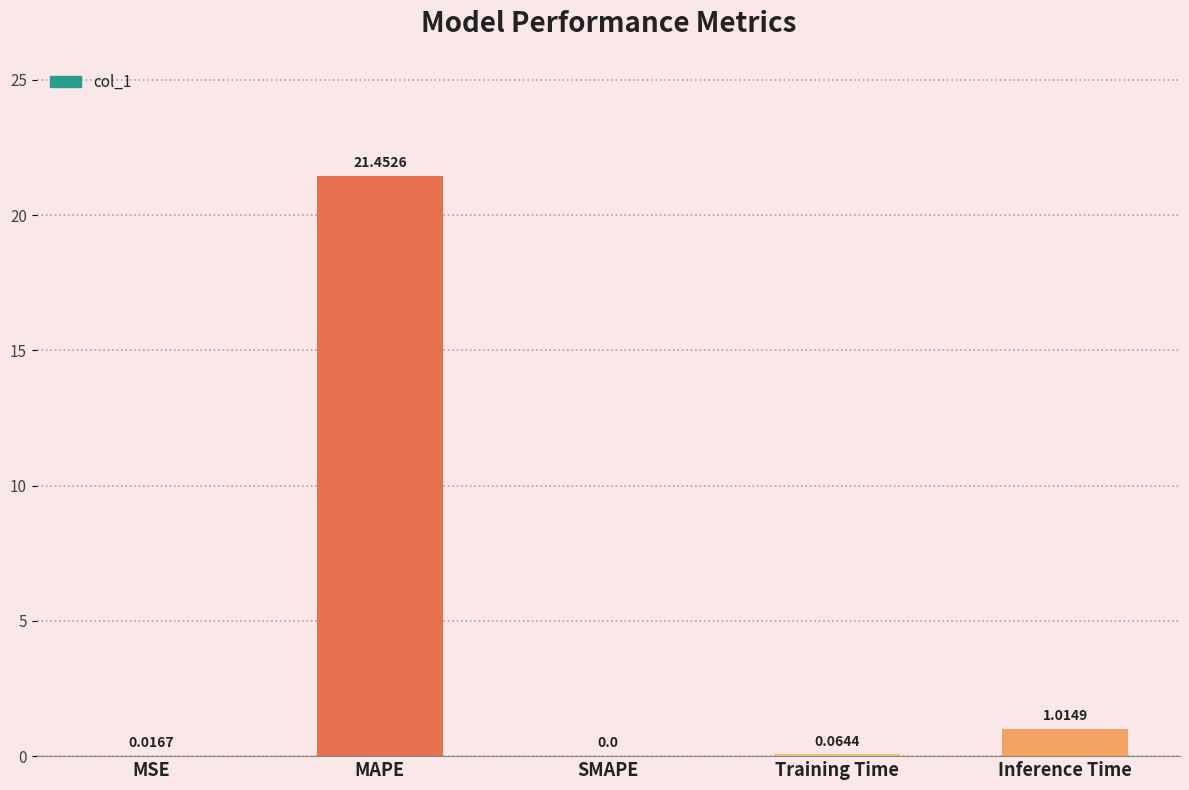

What is the sum of the values at Inference Time and Training Time?

1.1